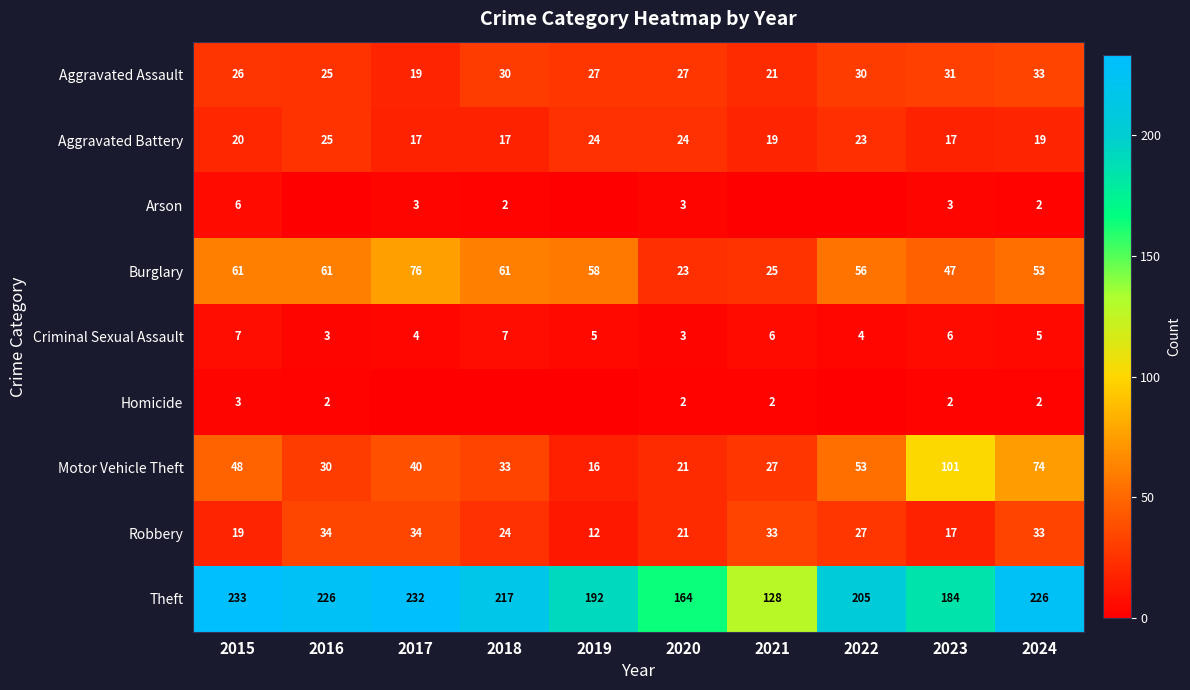

What is the total value across all series at 2015?

423